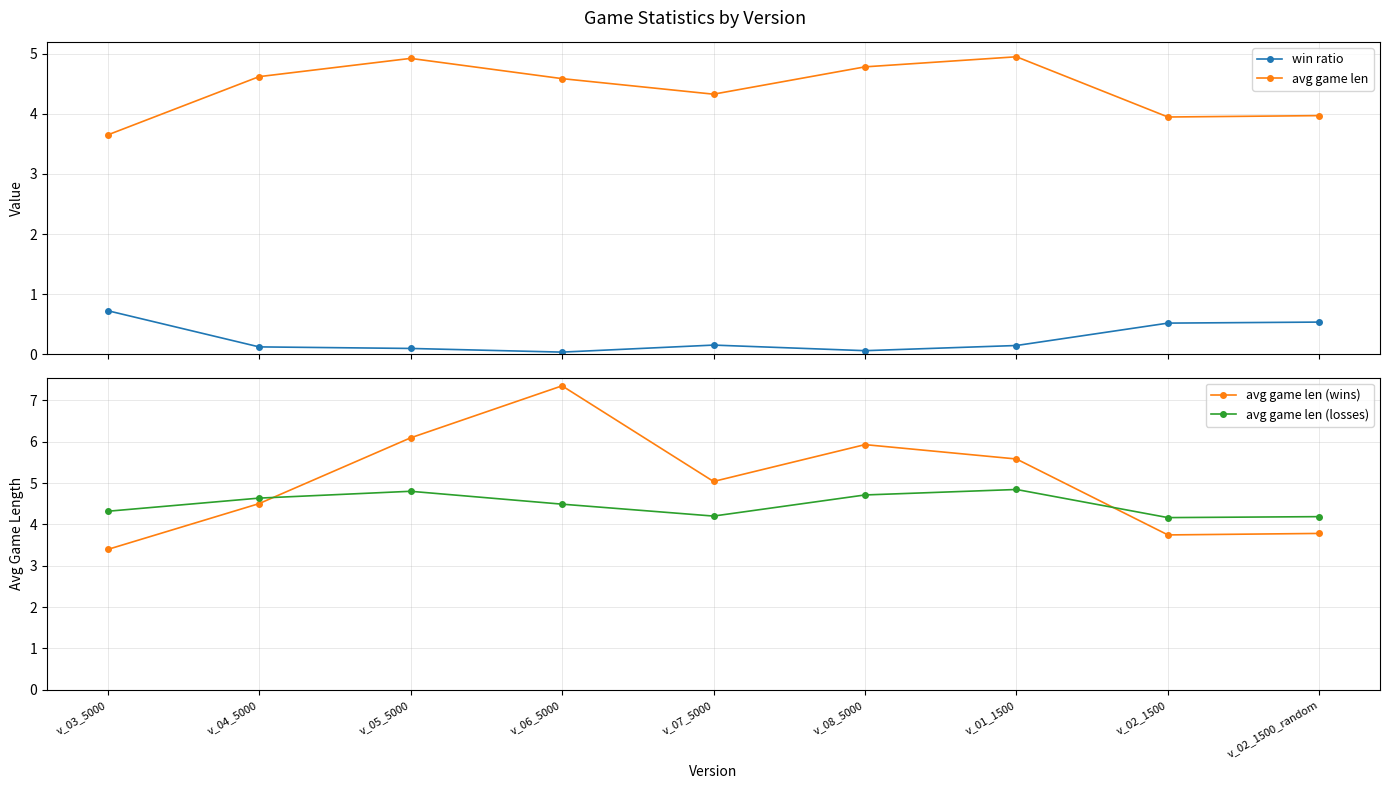

What is the difference between the second highest and minimum values in the avg game len (wins) series?

2.7